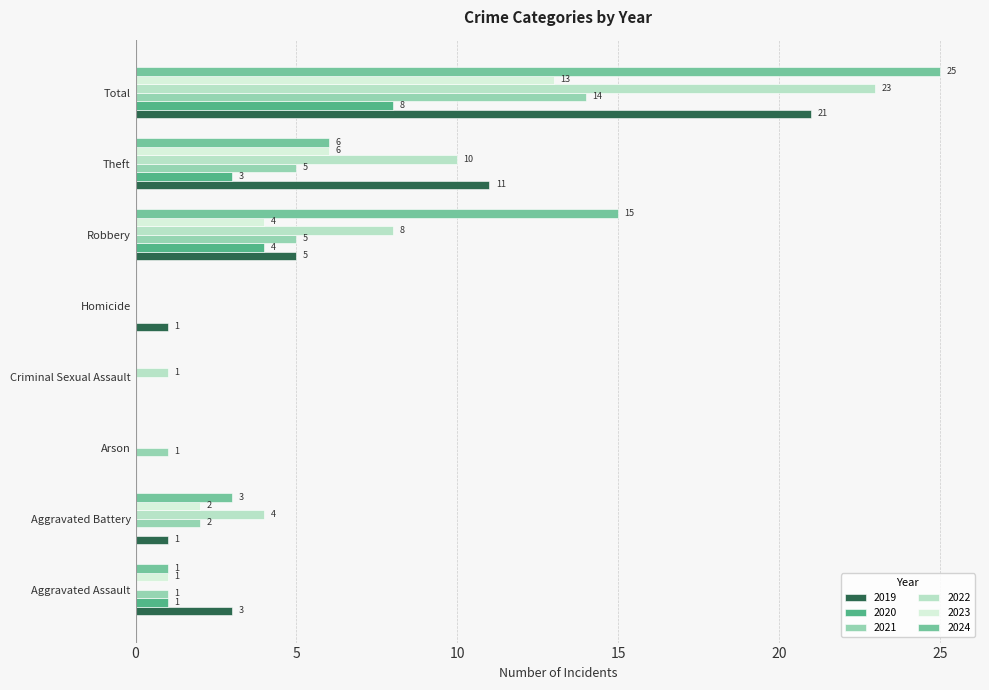

Read the 2021 value at Total, to the nearest 5.

15